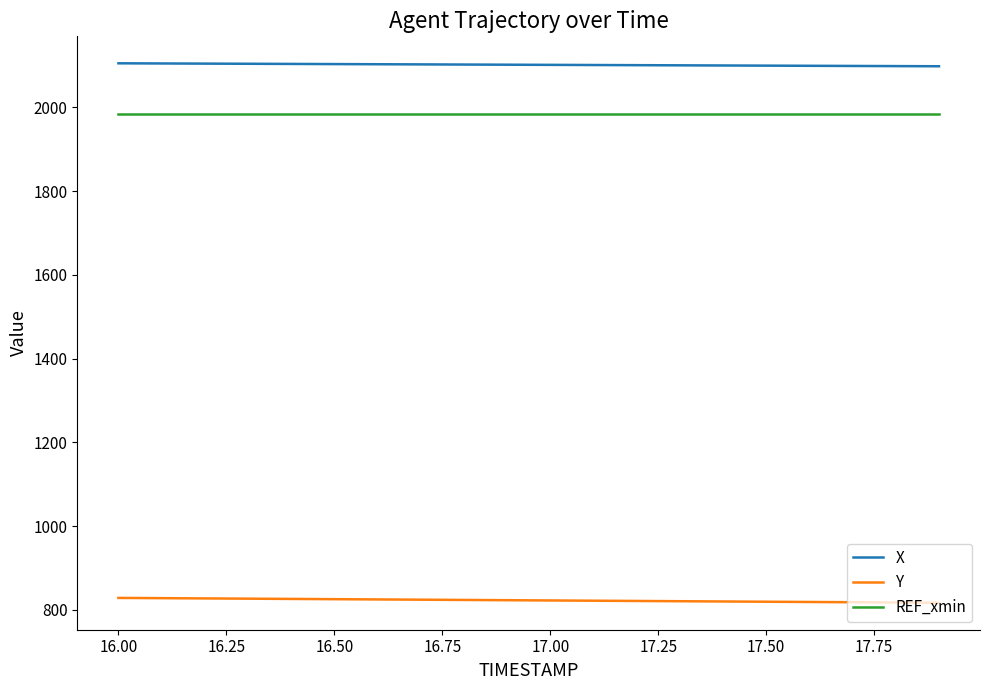

What is the minimum value for Y?

816.8